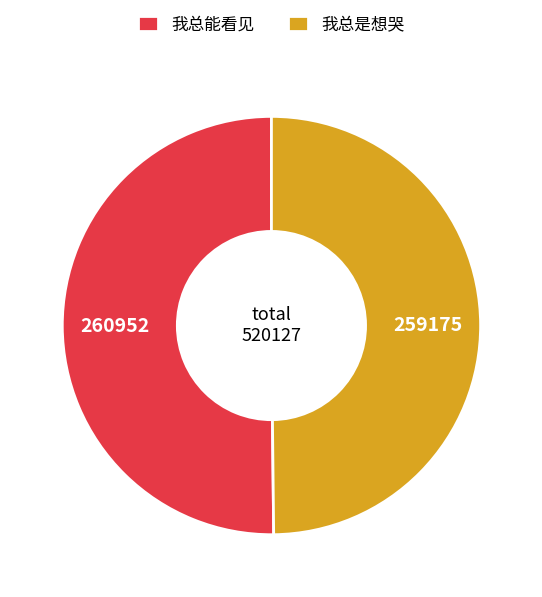

How many slices are in this pie chart?

2